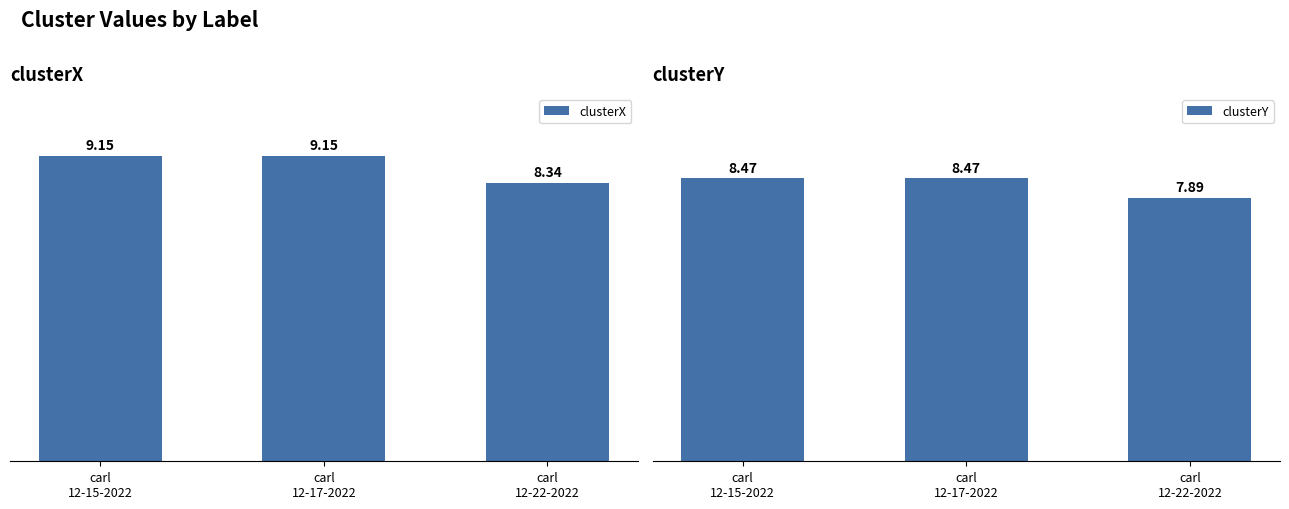

Is the value of clusterX at carl
12-15-2022 greater than the value of clusterY at carl
12-22-2022?

Yes